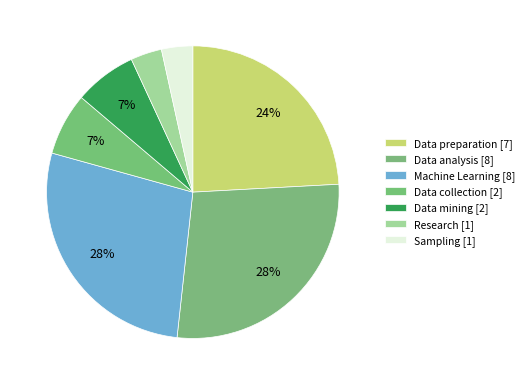

The Research slice represents 3% of the pie. True or false?

True